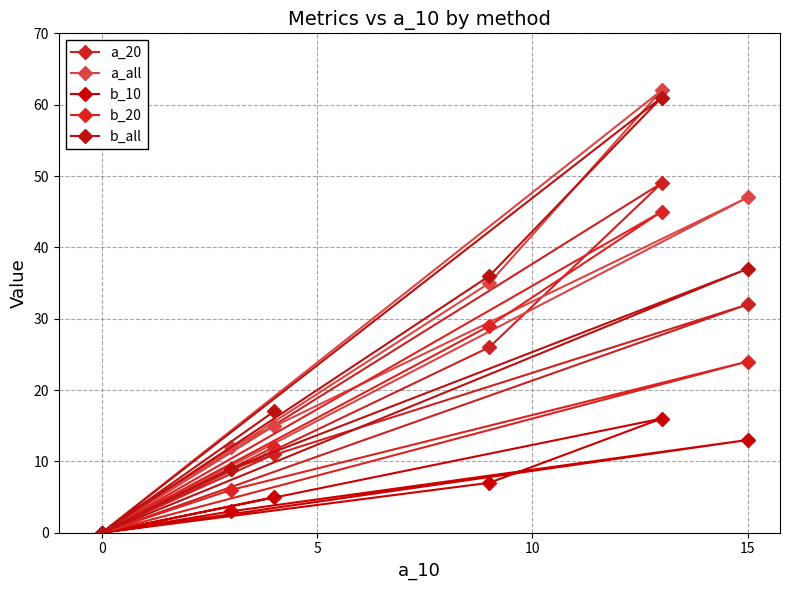

How many values in a_20 are above zero?

5